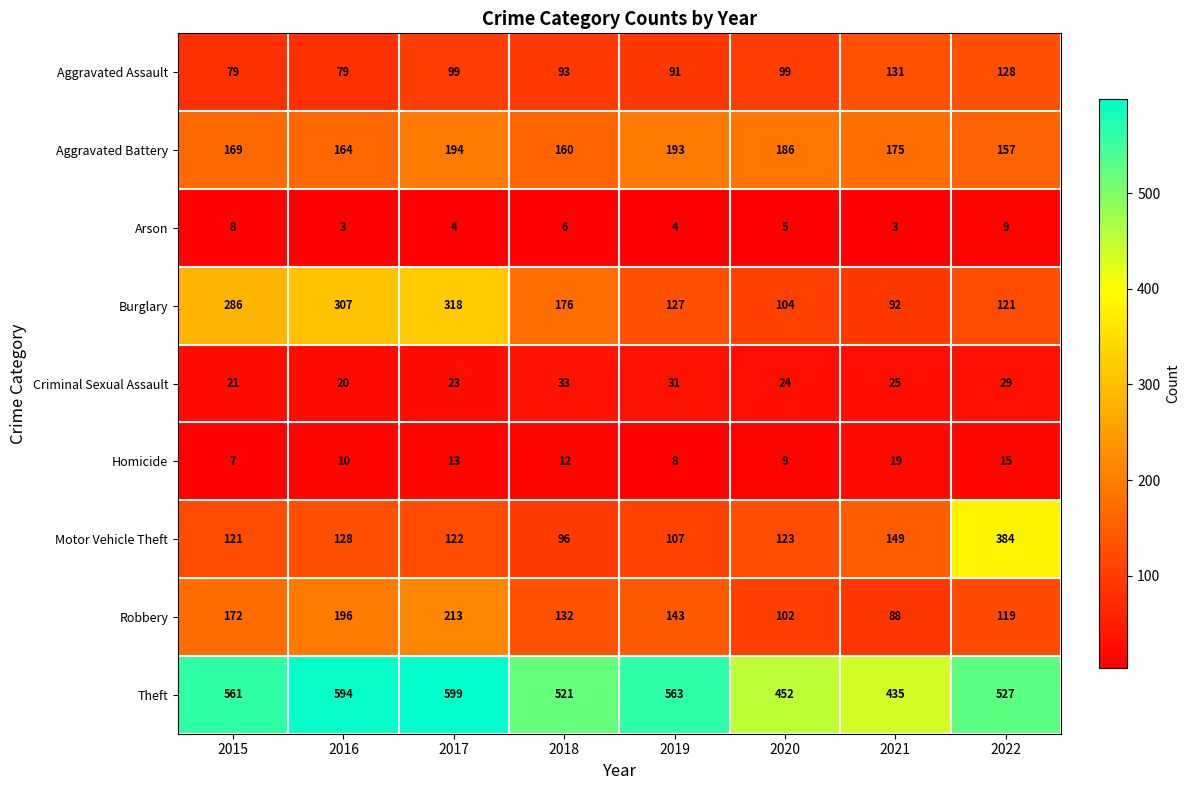

At 2019, list the series in order from largest to smallest.

Theft, Aggravated Battery, Robbery, Burglary, Motor Vehicle Theft, Aggravated Assault, Criminal Sexual Assault, Homicide, Arson